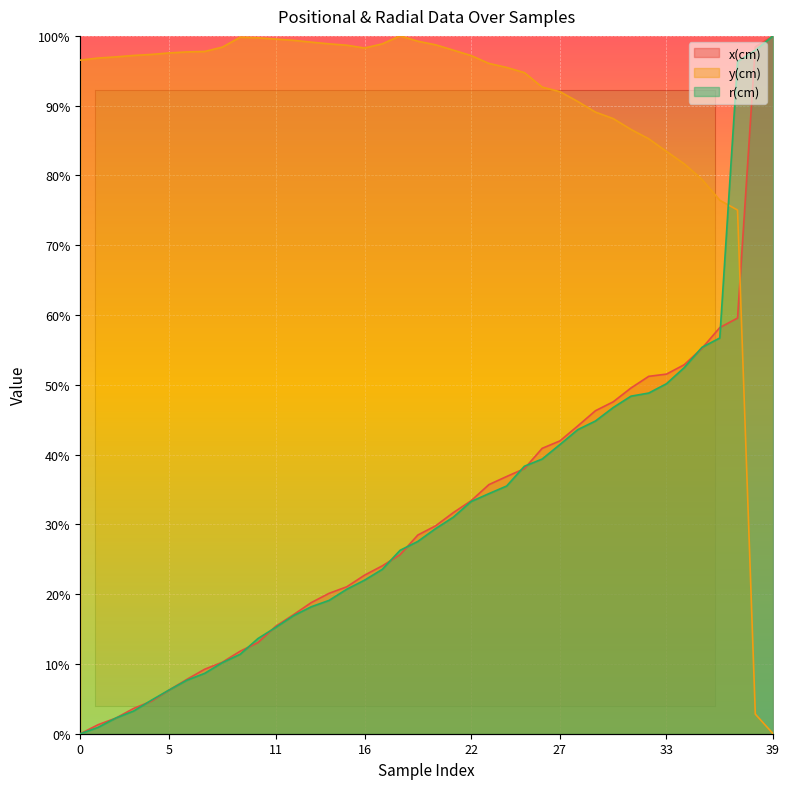

Which series has the widest spread of values?

x(cm)